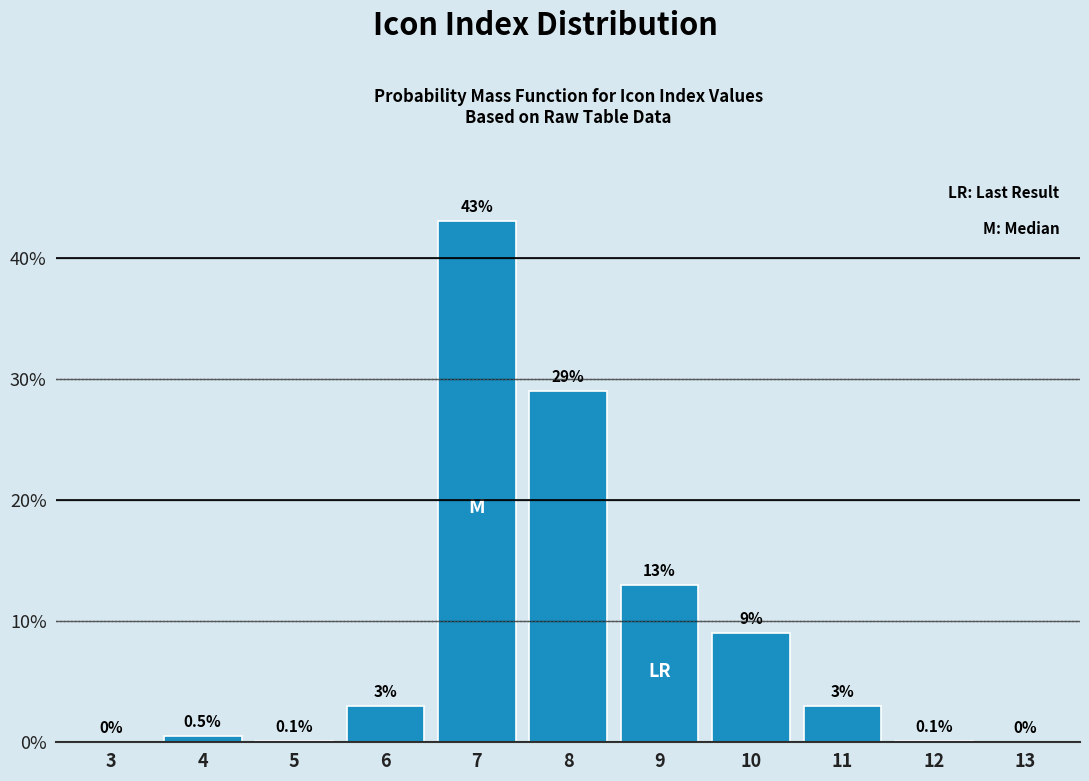

Reading left to right, extract all data points from this chart.

3=0.0	4=0.5	5=0.1	6=3.0	7=43.0	8=29.0	9=13.0	10=9.0	11=3.0	12=0.1	13=0.0